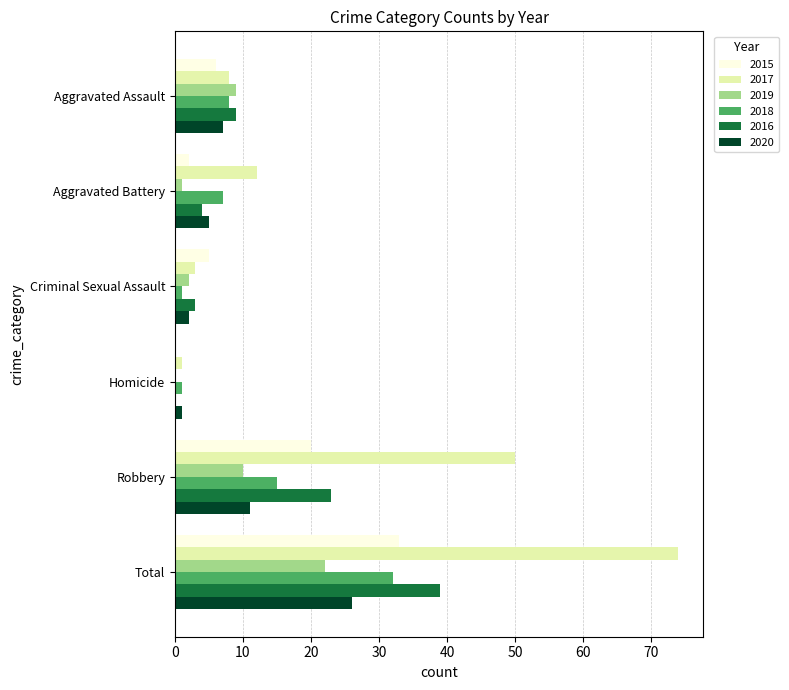

Count the number of categories in the chart.

6